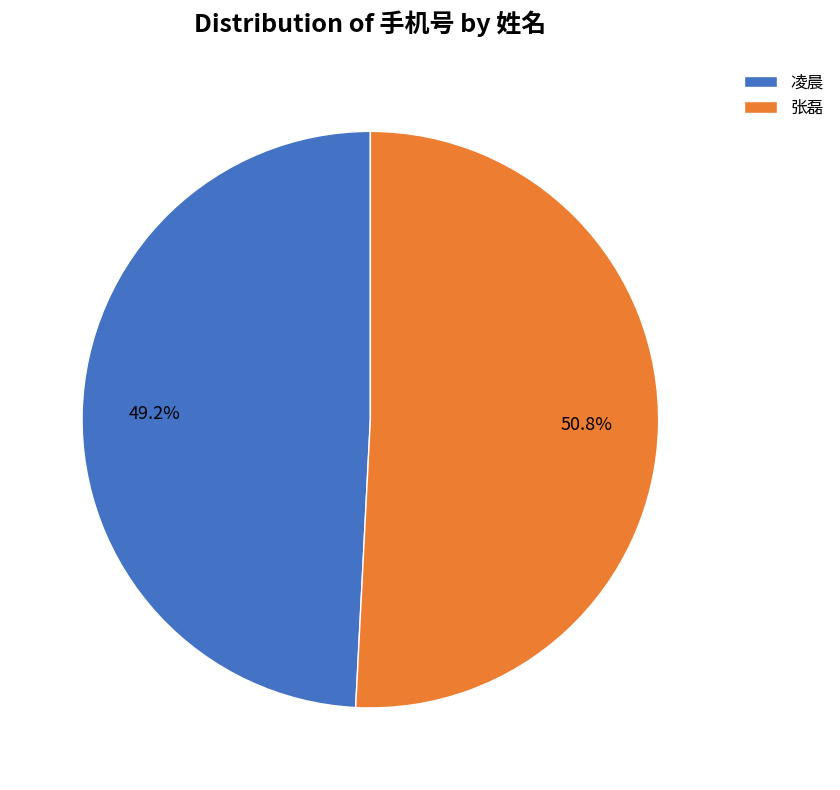

To the nearest percent, what percentage of the pie is 张磊?

51%